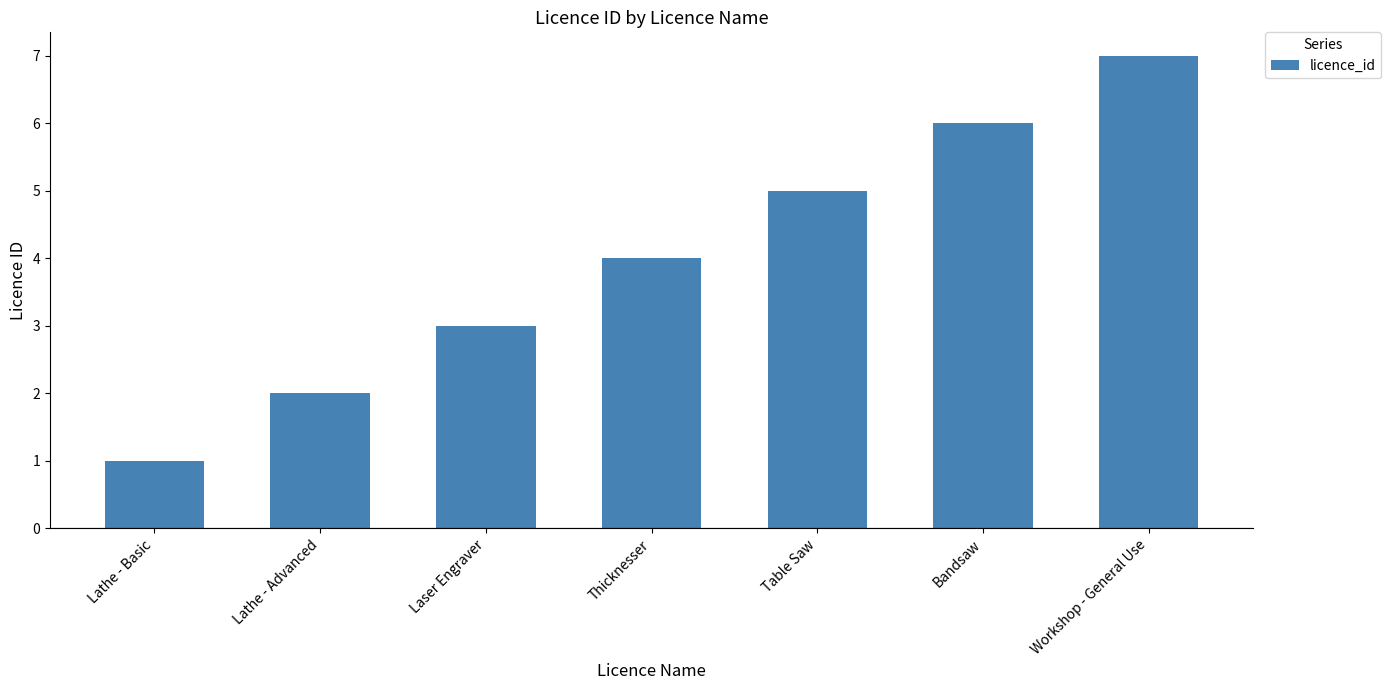

How many bars are there in total?

7